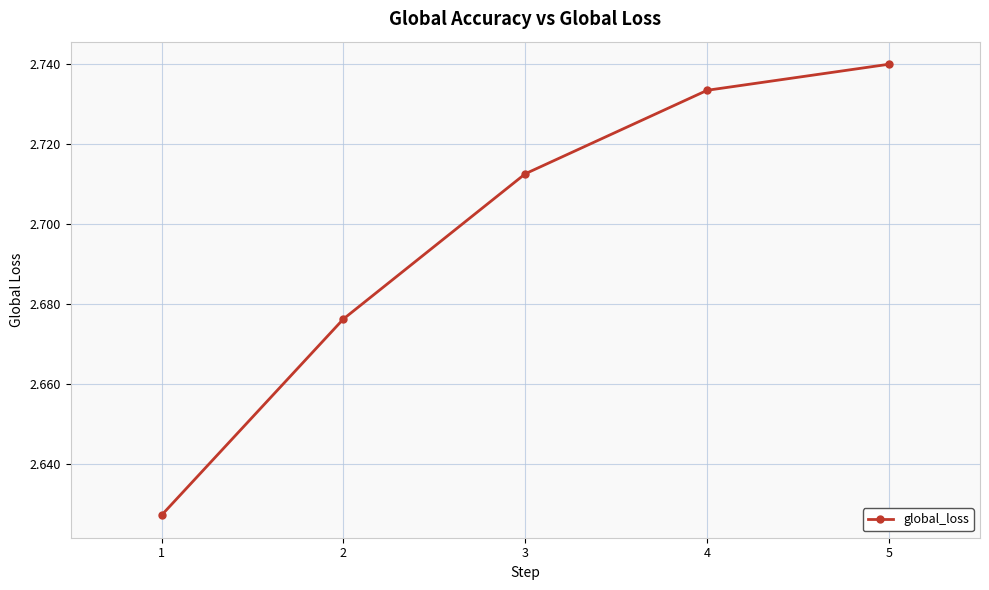

Which category has the highest value across all series?

5